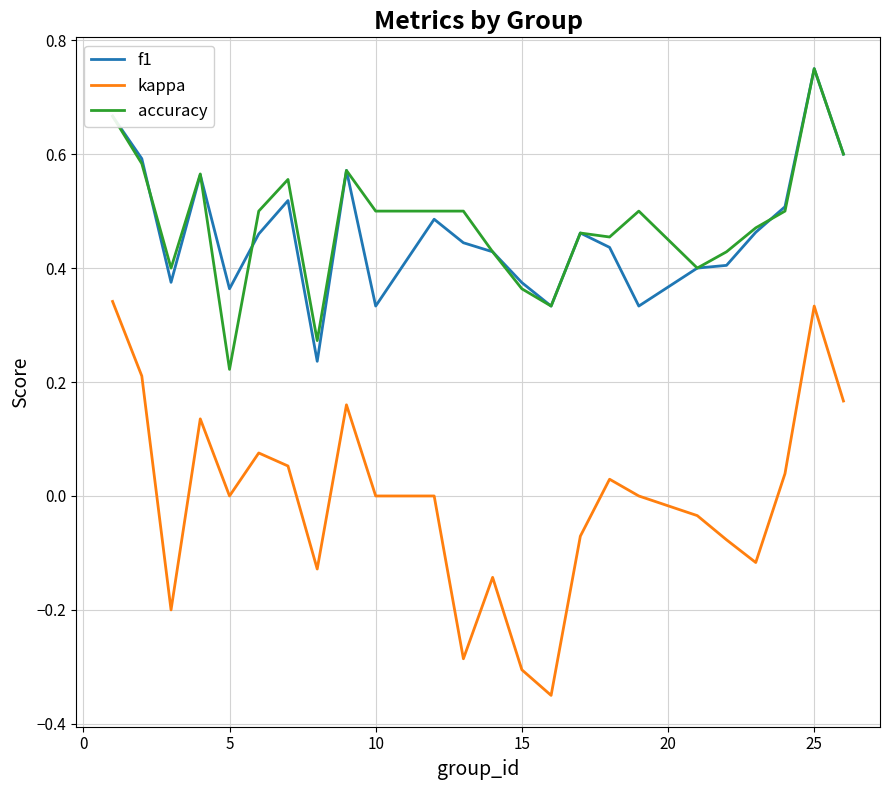

Which series has the largest total across all categories?

accuracy